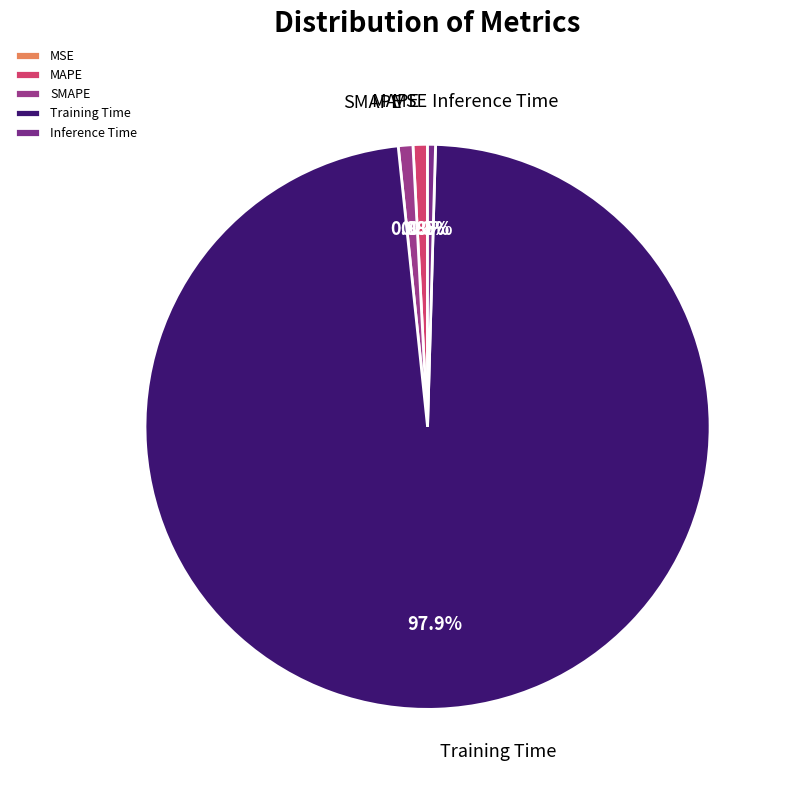

To the nearest percent, what percentage of the pie is SMAPE?

1%